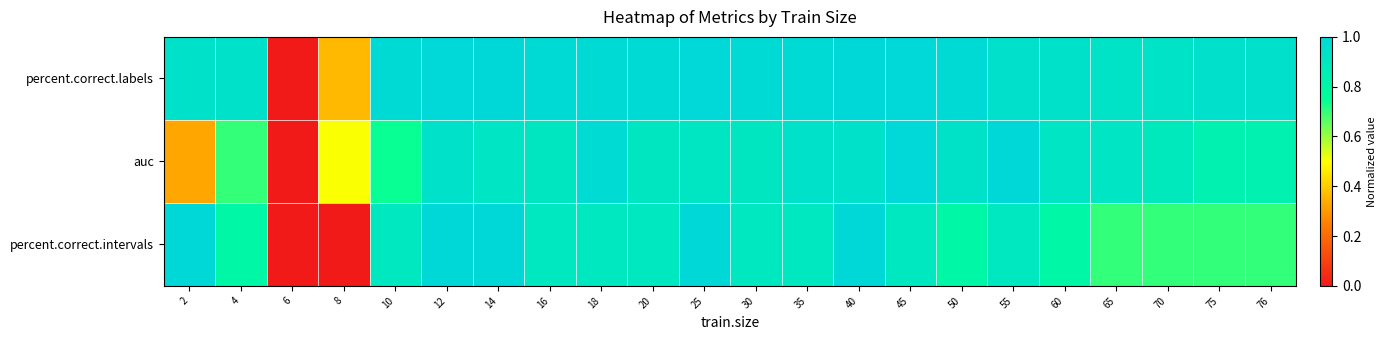

List the series in order of their overall mean, lowest first.

percent.correct.intervals, auc, percent.correct.labels